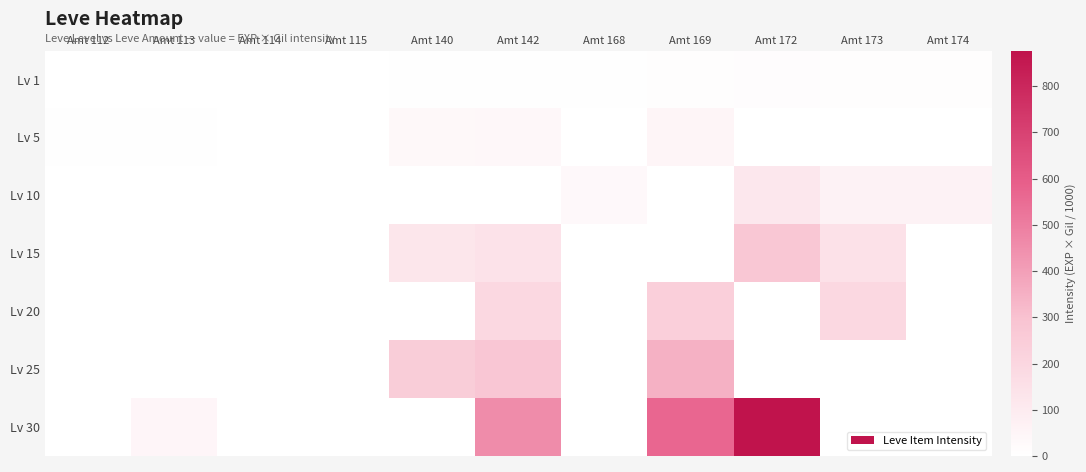

List the series in order of their peak value, highest first.

Lv 30, Lv 25, Lv 15, Lv 20, Lv 10, Lv 5, Lv 1